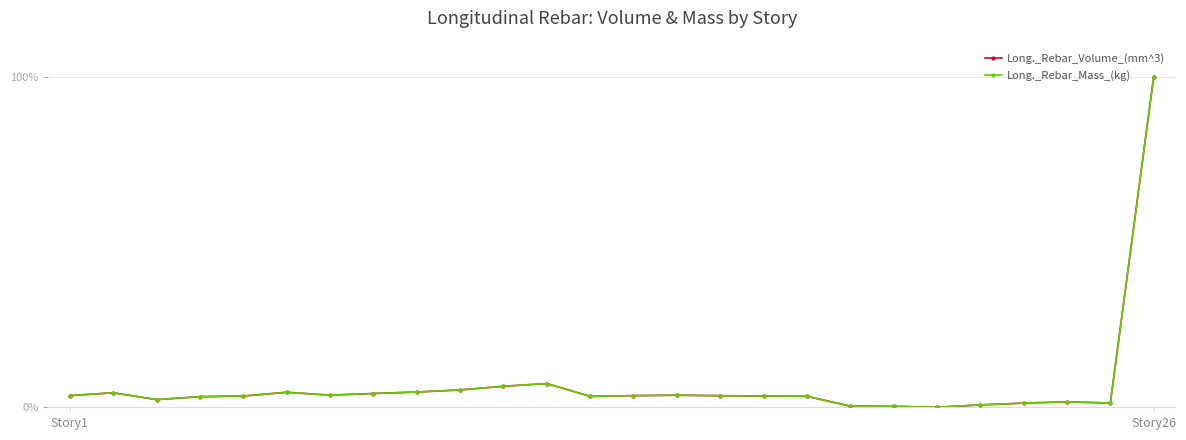

What is the value of the Long._Rebar_Volume_(mm^3) point at the 26th from the left?

100.0